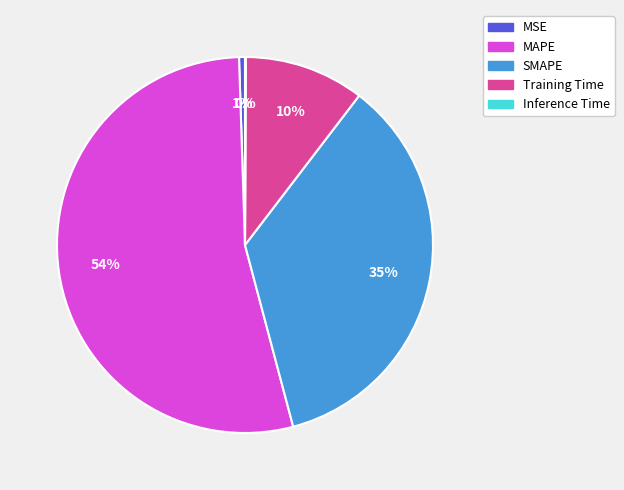

Which category has the biggest portion of the pie?

MAPE